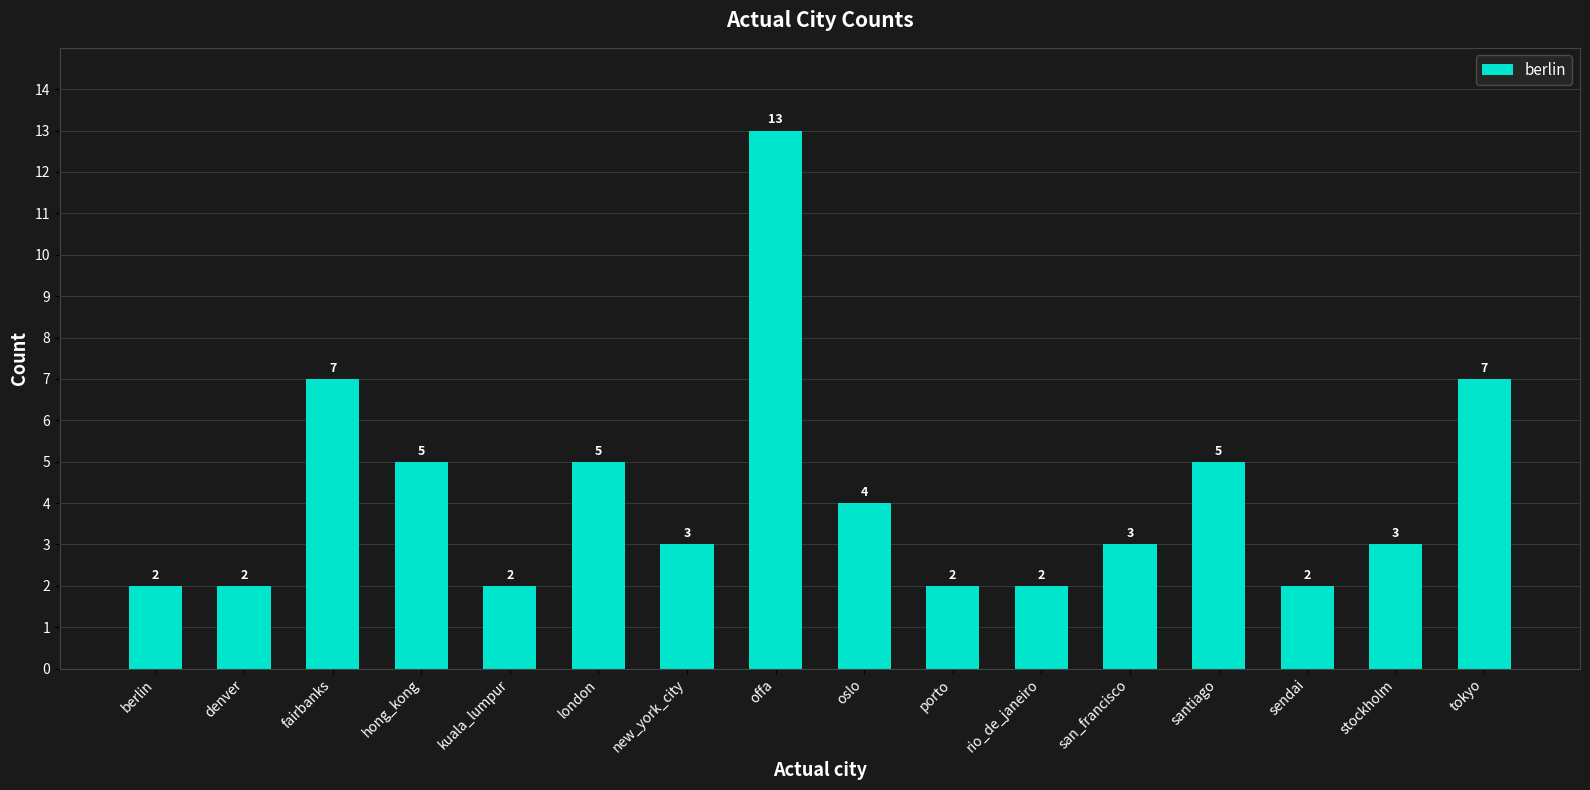

What is the difference between the maximum and second lowest values?

11